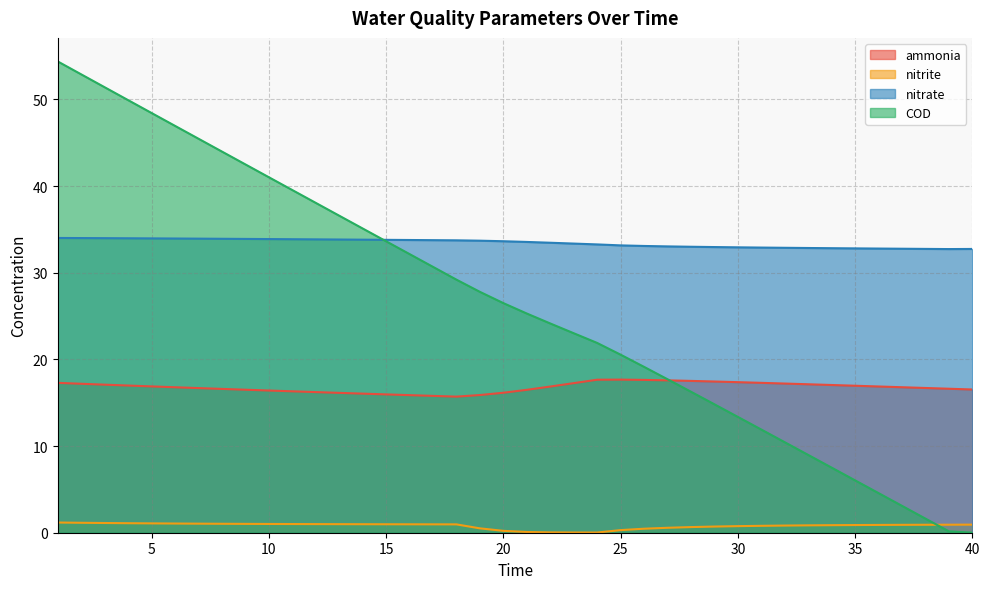

Read the nitrate value at 20.

33.6